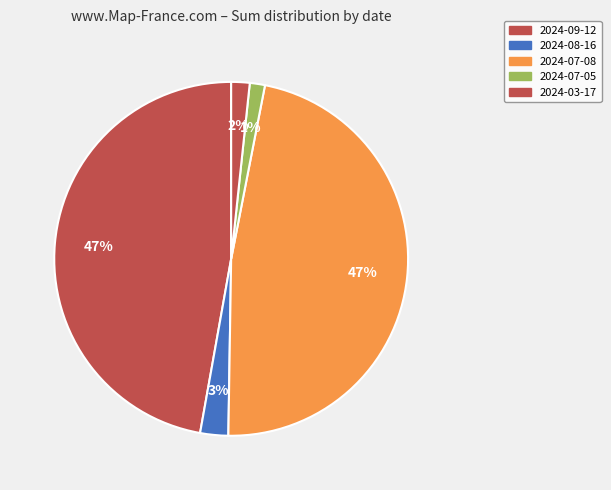

To the nearest percent, what portion does 2024-09-12 represent?

47%